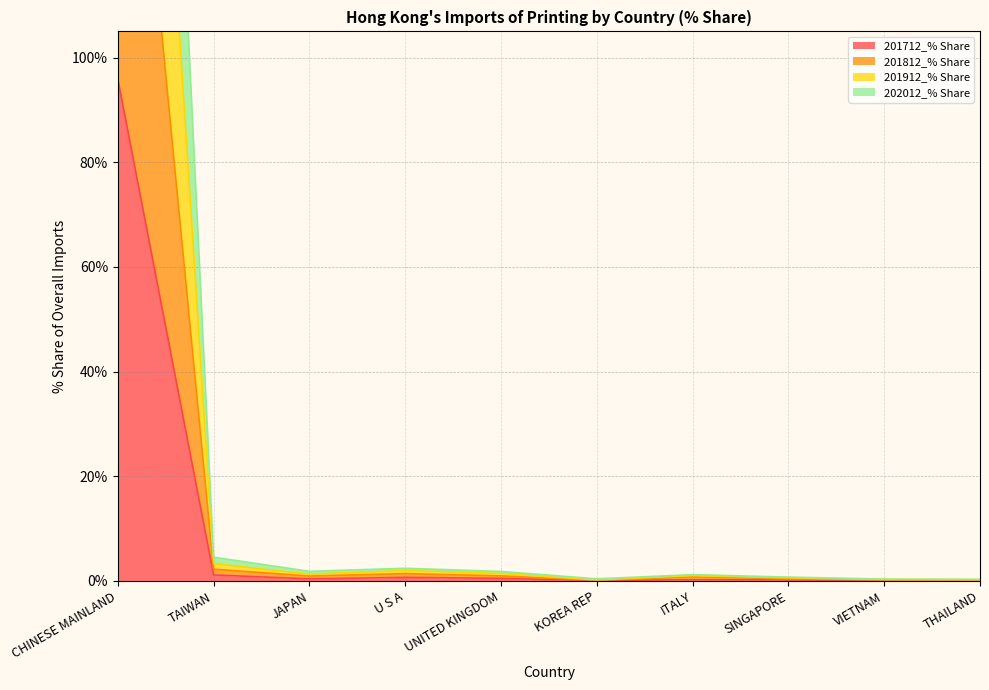

At which label is 201912_% Share closest to 143?

TAIWAN